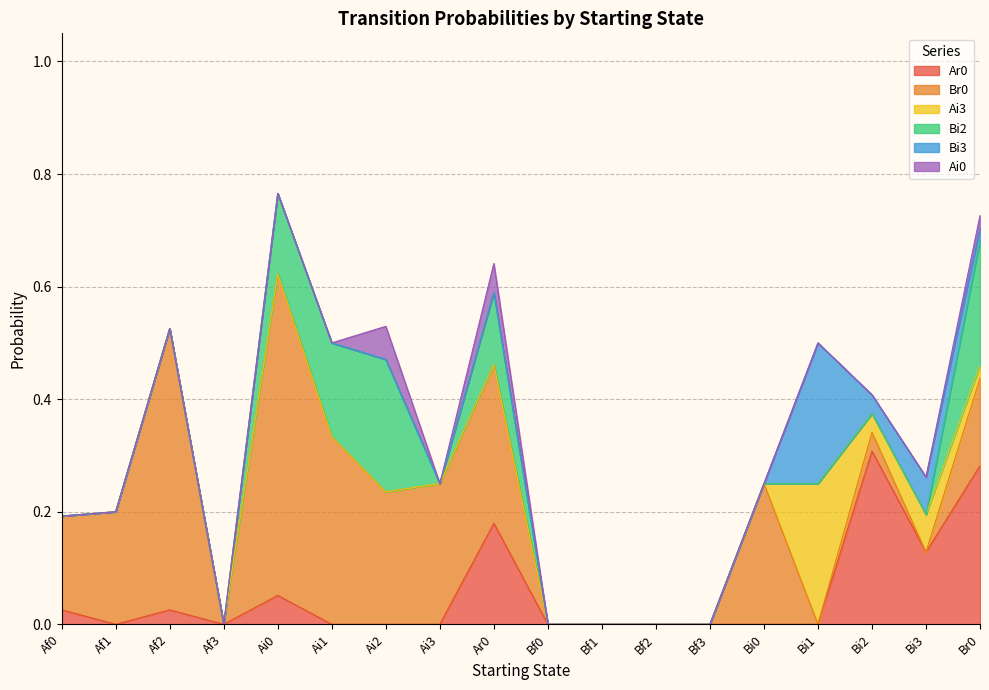

What are all the series names shown in the legend?

Ar0, Br0, Ai3, Bi2, Bi3, Ai0